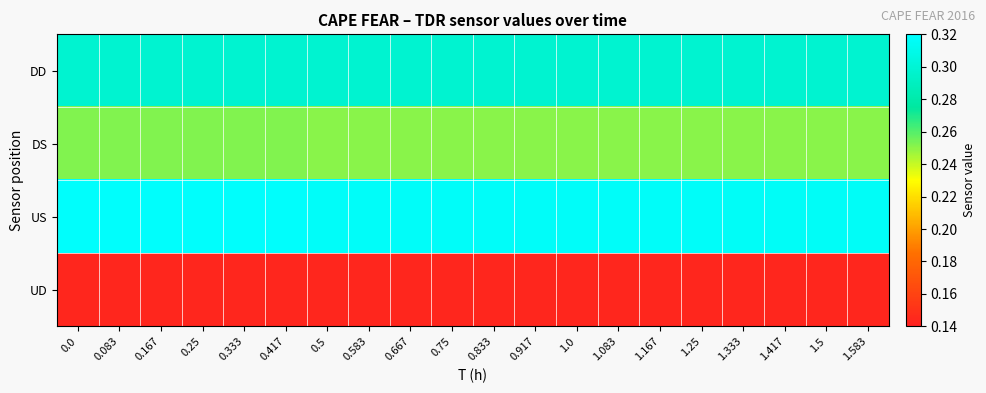

Count the number of data series in this chart.

4